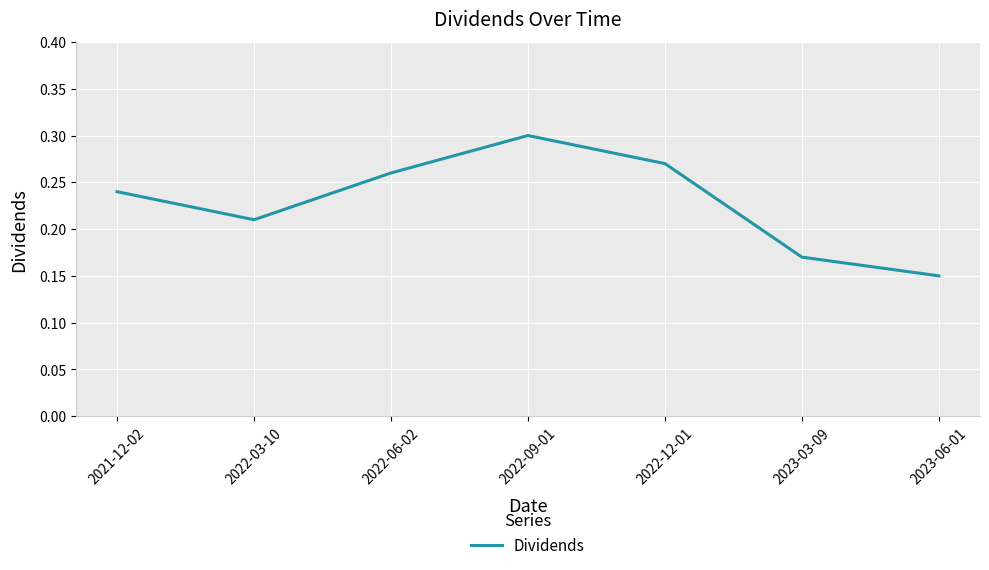

List the labels in order of value, smallest first.

2023-06-01, 2023-03-09, 2022-03-10, 2021-12-02, 2022-06-02, 2022-12-01, 2022-09-01